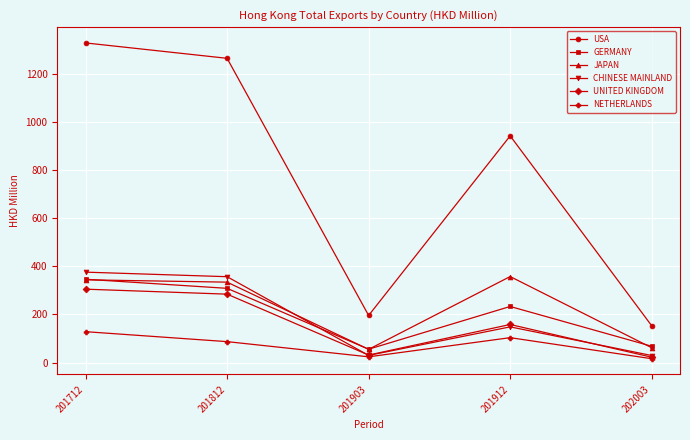

What is the difference between the UNITED KINGDOM values at 201712 and 201903?

273.8